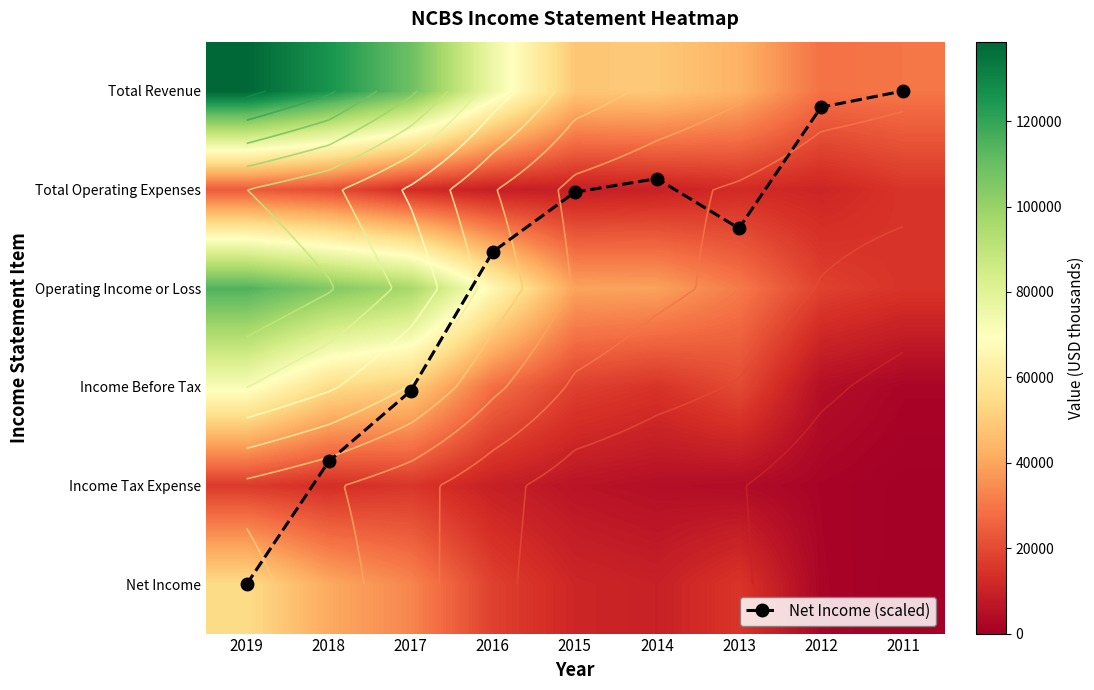

At which label does Operating Income or Loss reach its peak?

2019